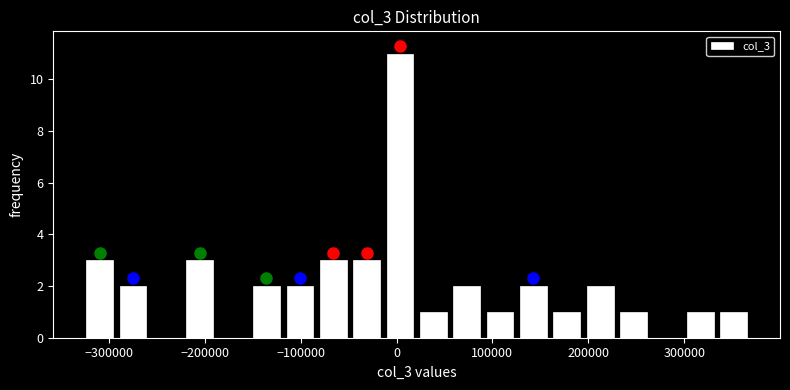

Around what value on the x-axis is the tallest bar? Give the approximate position of its centre, as read against the axis.

0